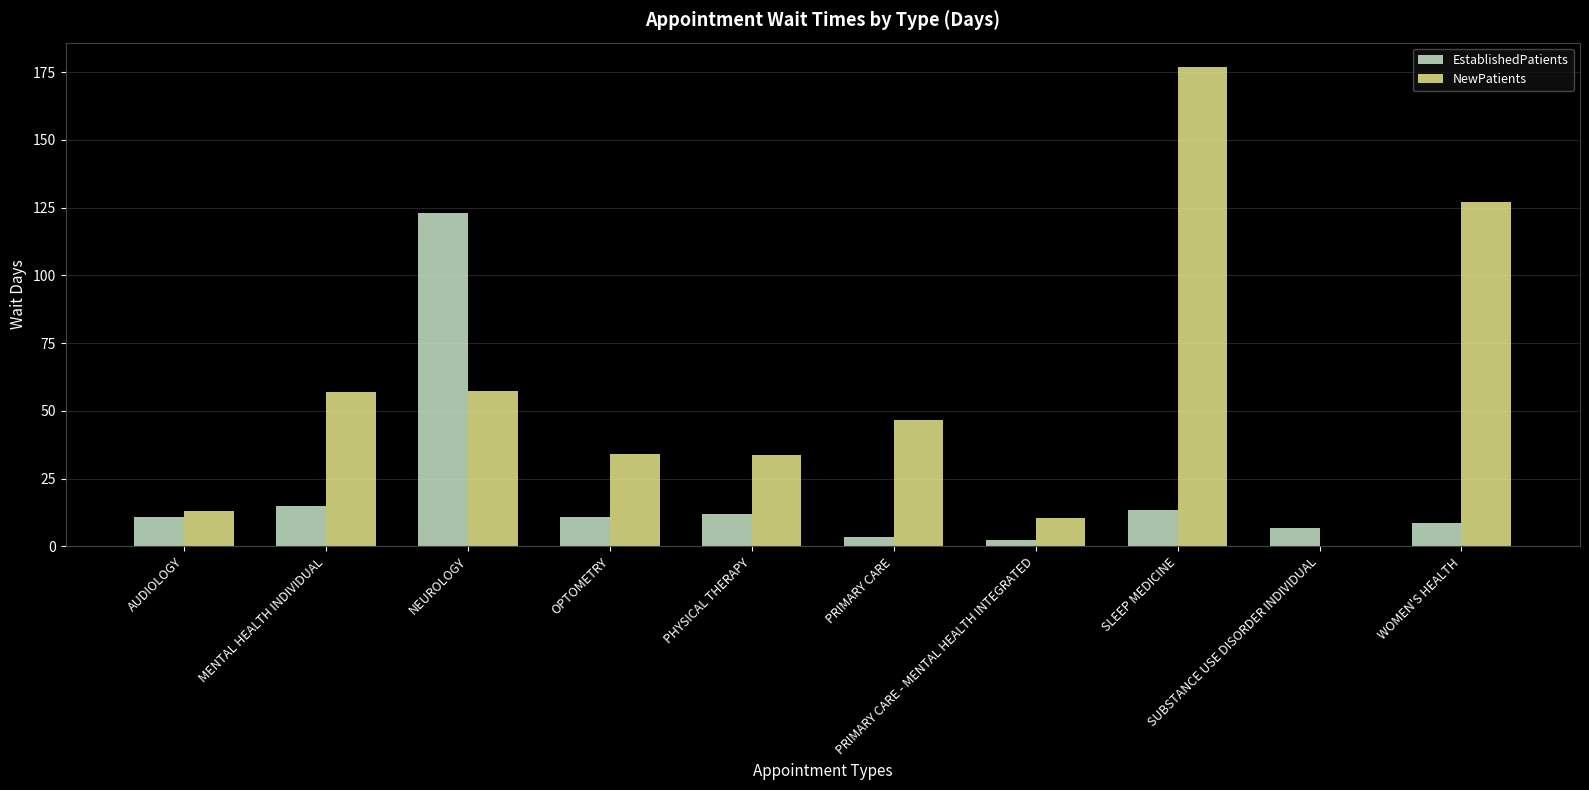

Between AUDIOLOGY and SLEEP MEDICINE, which series saw the biggest shift?

NewPatients